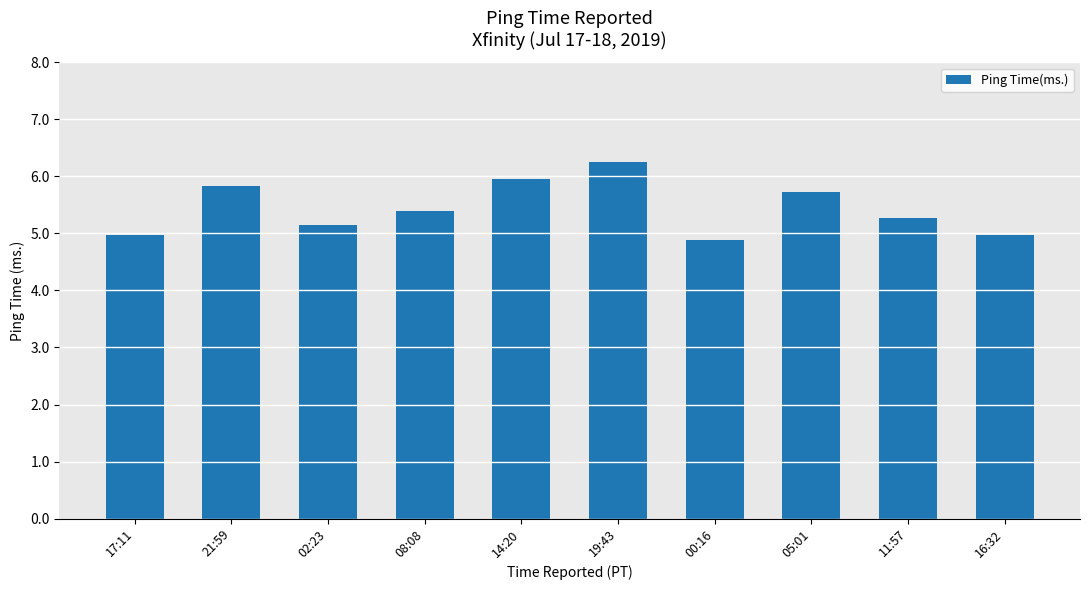

Which category has the lowest value across all series?

00:16